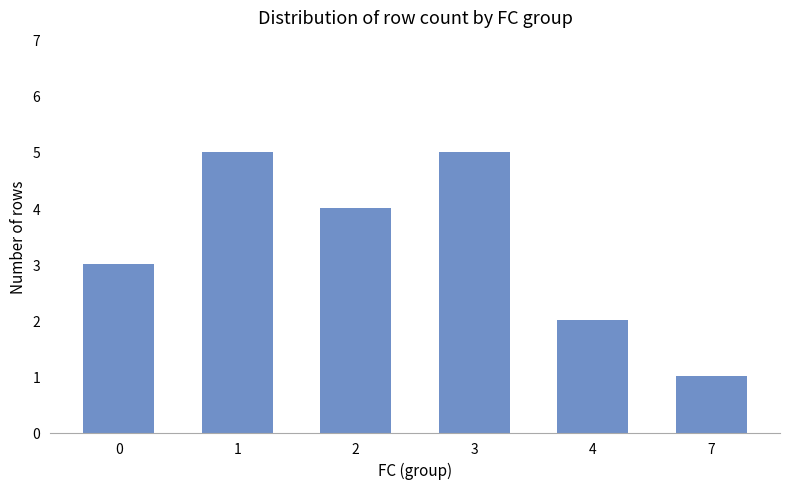

Count the values in the range 2 to 5.

5